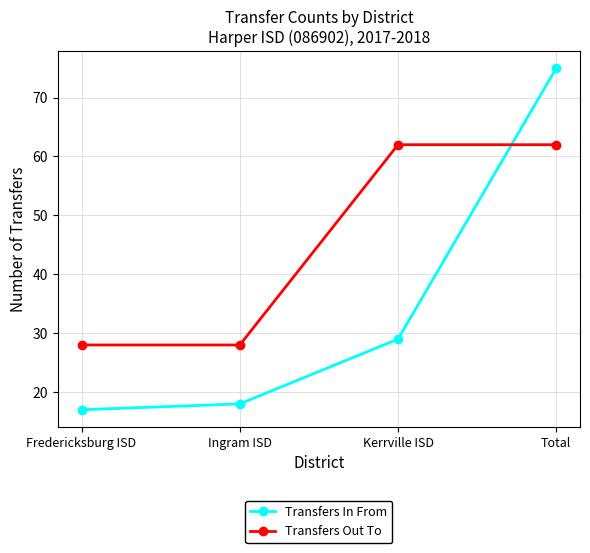

Reading left to right, what are all the values shown in this chart?

Transfers In From: 17	18	29	75
Transfers Out To: 28	28	62	62